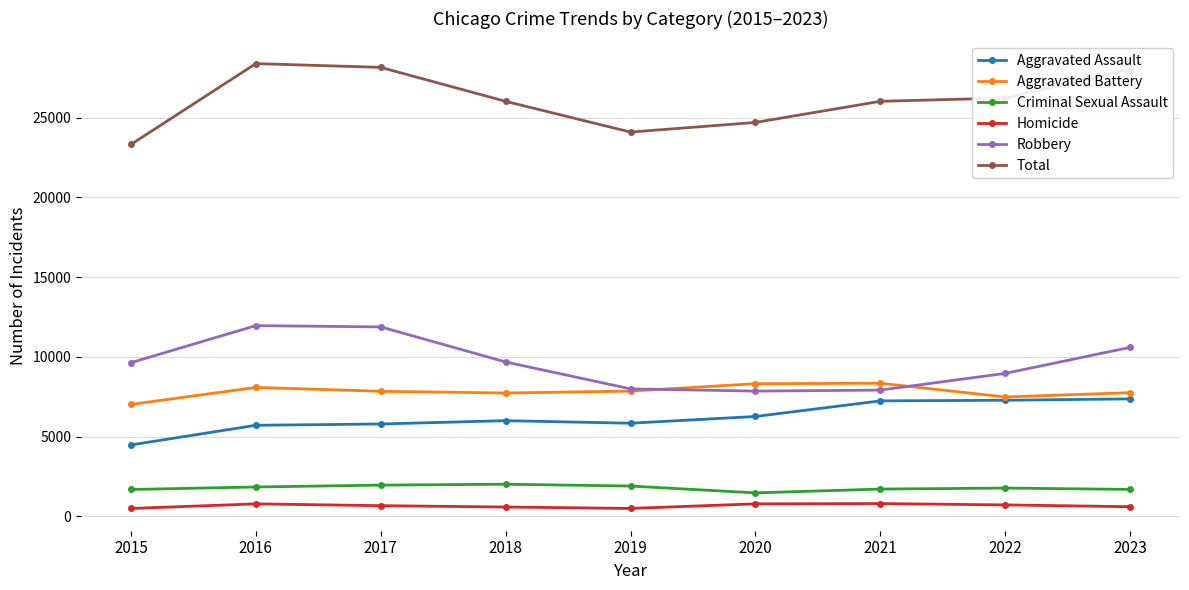

True or false: Homicide has more than 0 interior local peaks.

True